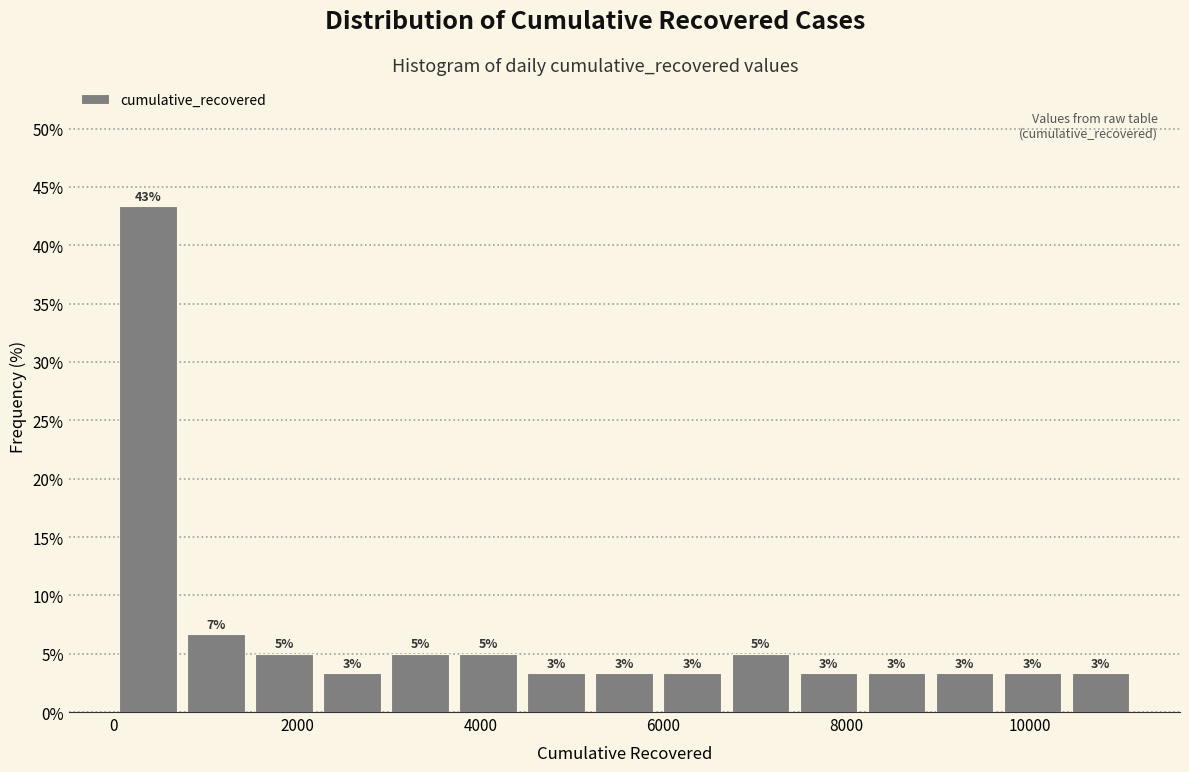

Around what value on the x-axis is the tallest bar? Give the approximate position of its centre, as read against the axis.

400